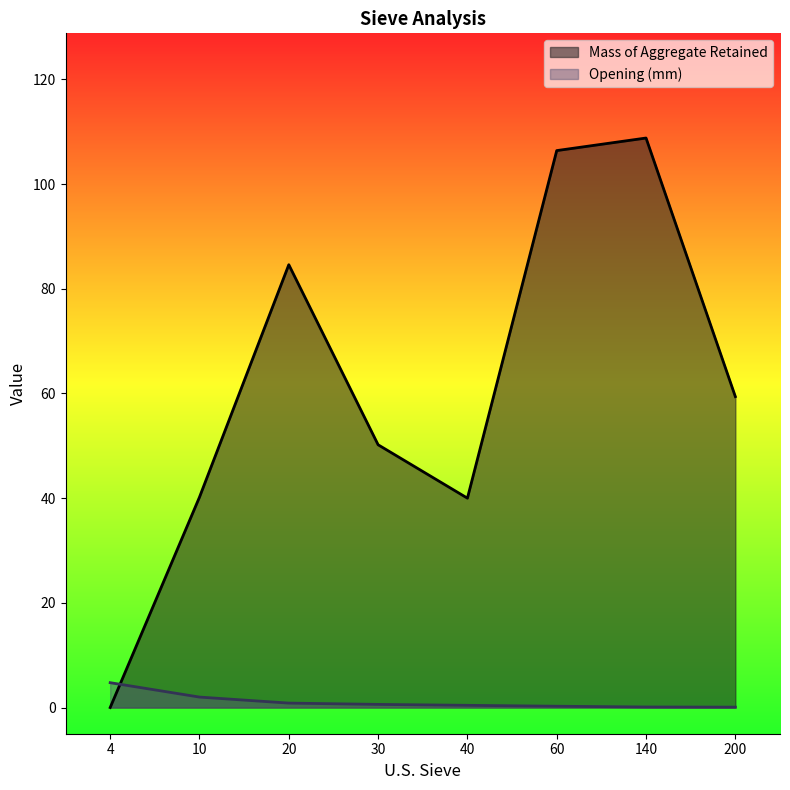

Count the number of categories in the chart.

8